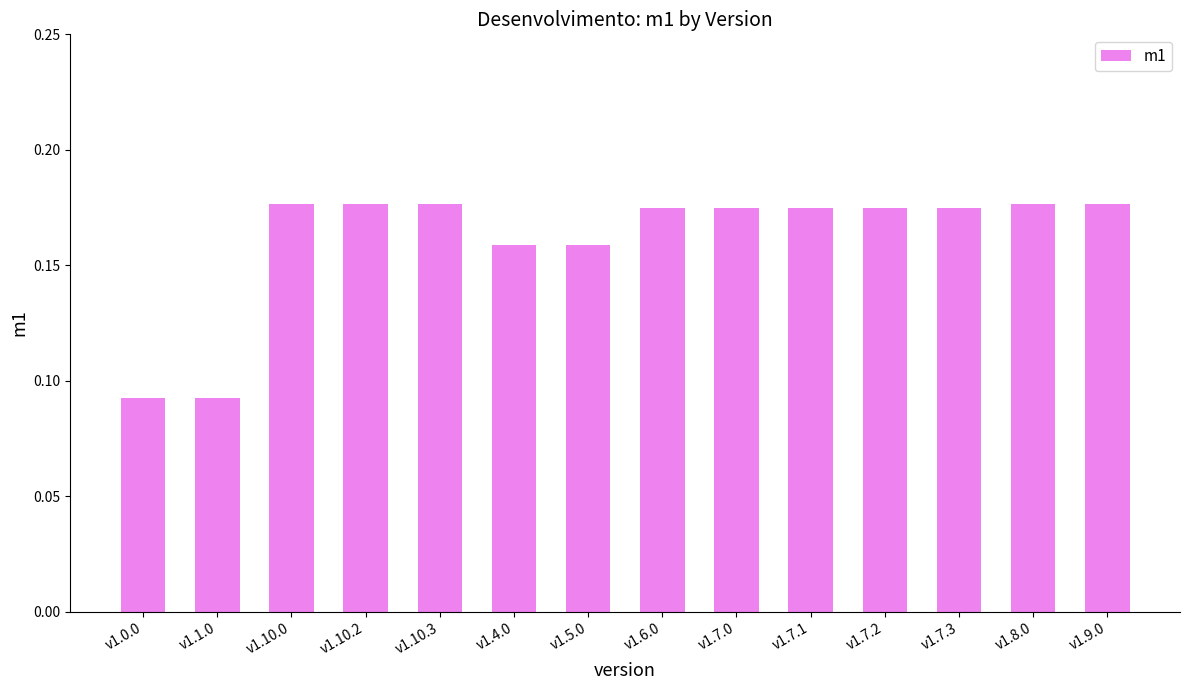

The value at v1.7.1 is 0.1. True or false?

False